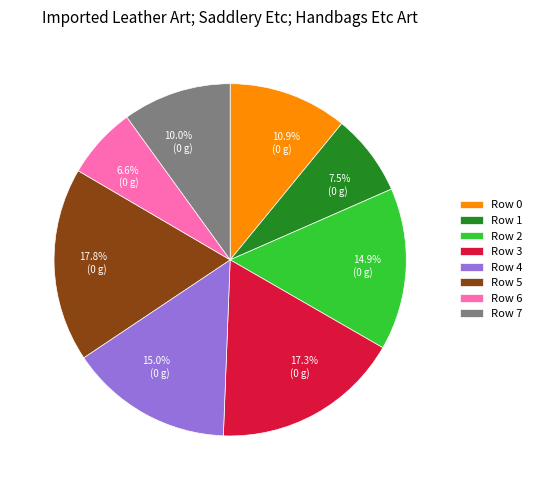

What is the ratio of the value at Row 1 to the value at Row 4?

0.5